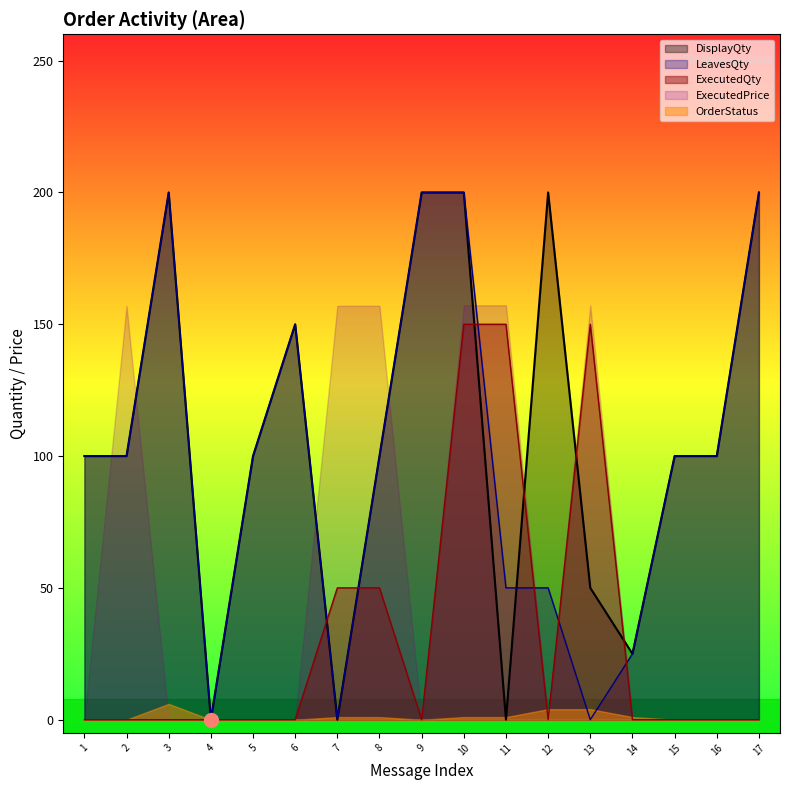

How many series are shown in this chart?

5